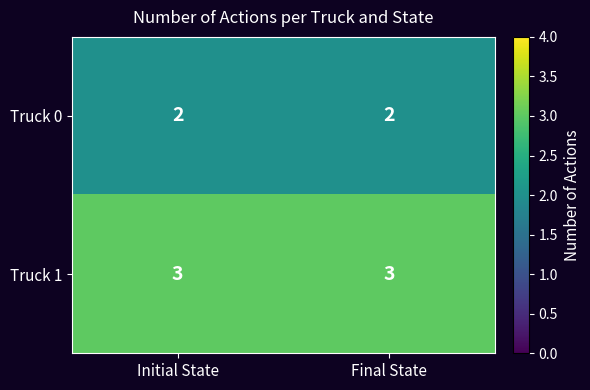

At Final State, list the series in order from largest to smallest.

Truck 1, Truck 0